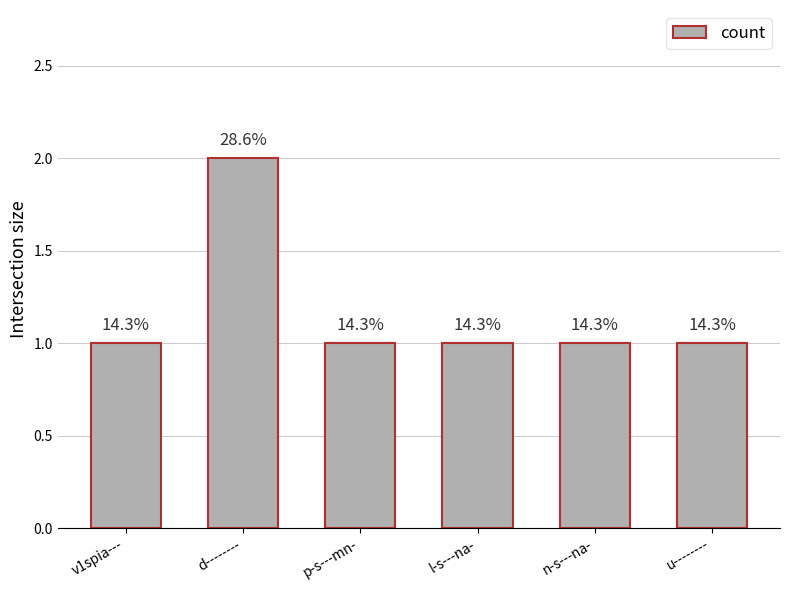

What is the smallest value displayed?

1